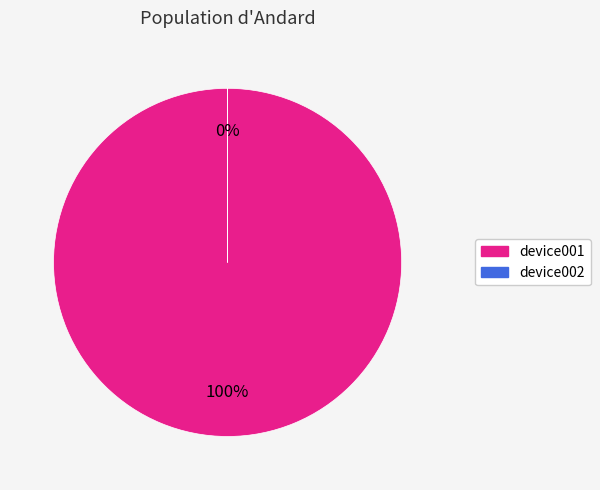

The device002 slice represents 0% of the pie. True or false?

True